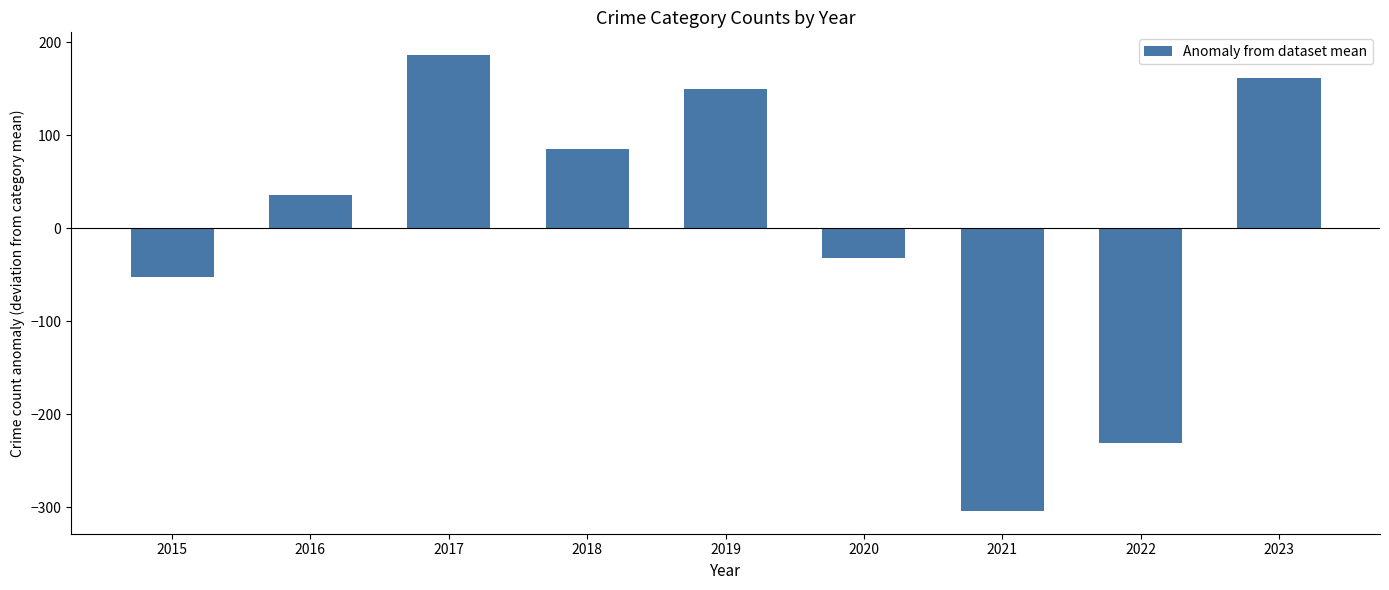

What is the smallest value displayed?

-303.8